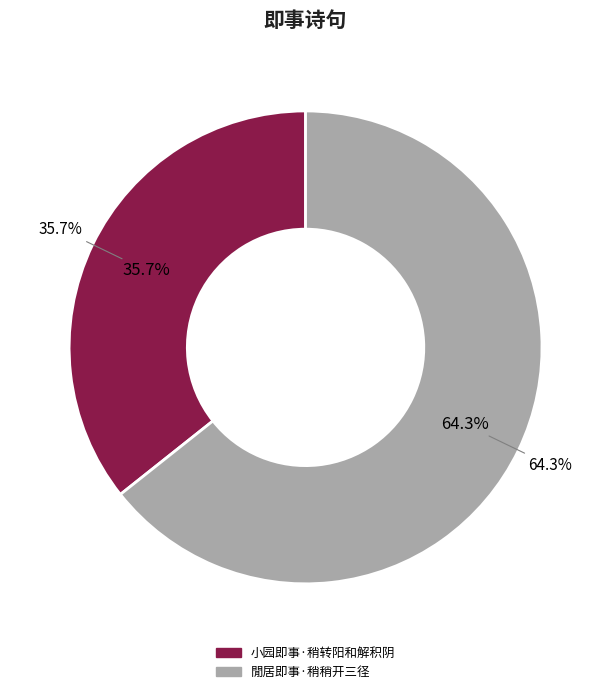

Do 小园即事·稍转阳和解积阴 and 閒居即事·稍稍开三径 together represent more than half of the pie?

Yes